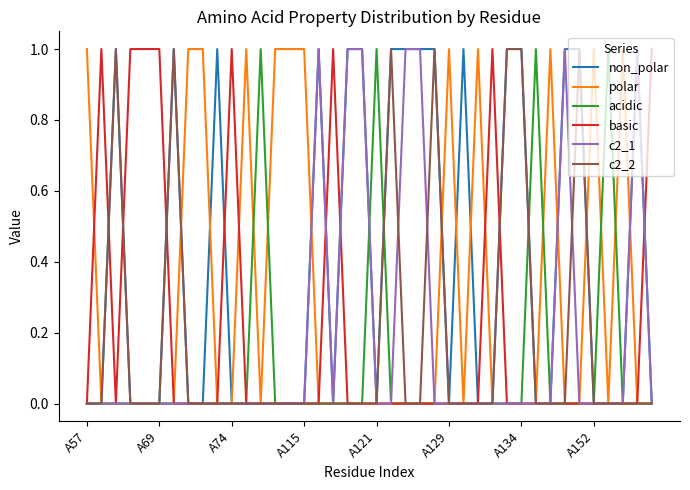

Which series has the largest total across all categories?

non_polar